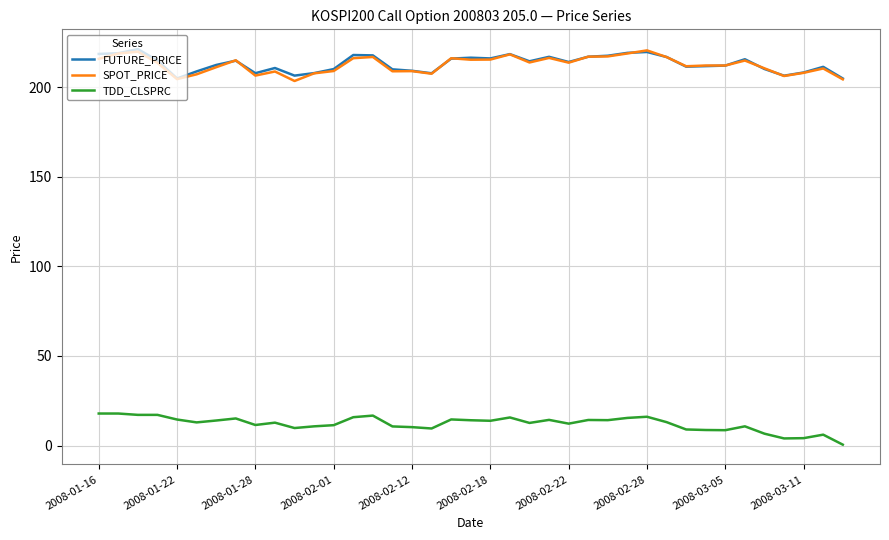

What are all the series names shown in the legend?

FUTURE_PRICE, SPOT_PRICE, TDD_CLSPRC